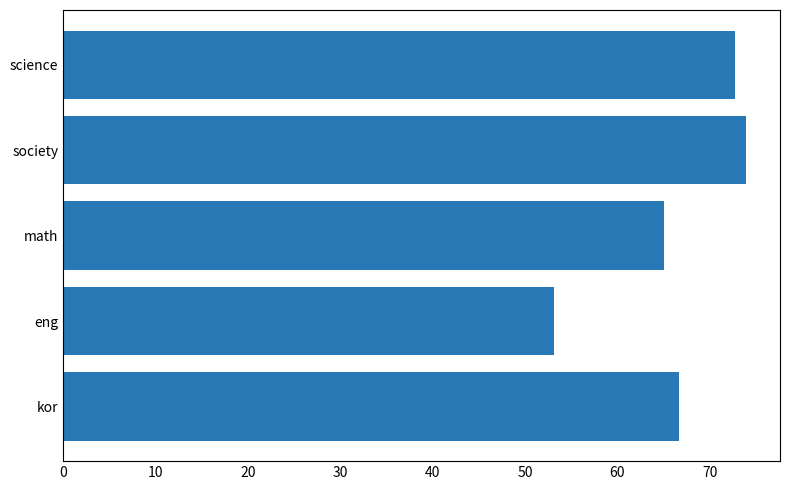

How many bars are there in total?

5